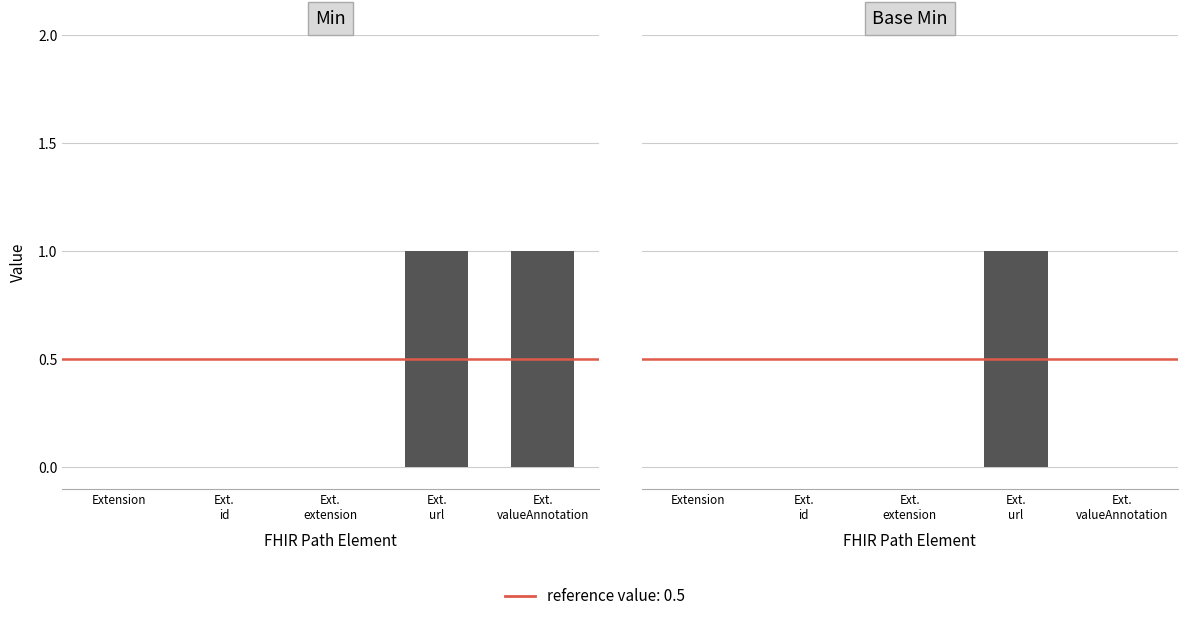

Are the bars grouped side by side (vs. stacked)?

Yes